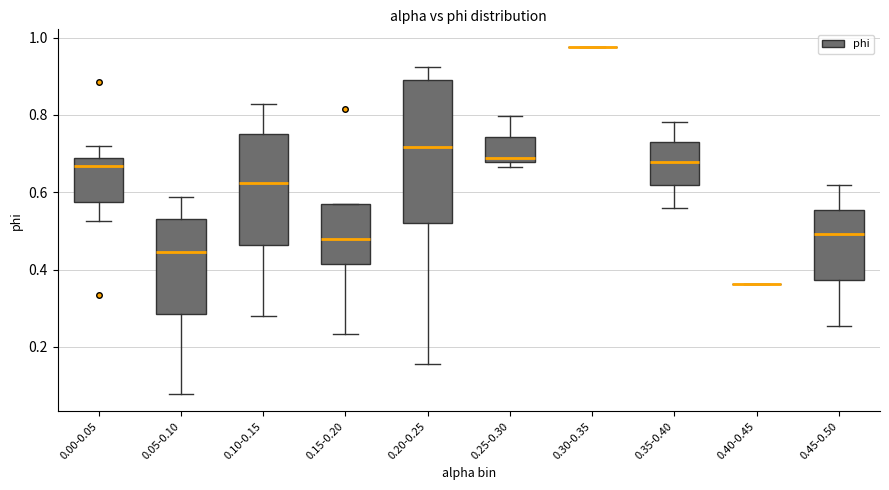

Reading left to right, read every box against the y-axis: the position of its median line, the range the box covers, and the ends of its whiskers. The values are not printed on the chart, so give them approximately, as read against the axis.

0.00-0.05: median 0.66, box 0.58 to 0.68, whiskers 0.52 to 0.72
0.05-0.10: median 0.44, box 0.28 to 0.54, whiskers 0.08 to 0.58
0.10-0.15: median 0.62, box 0.46 to 0.76, whiskers 0.28 to 0.82
0.15-0.20: median 0.48, box 0.42 to 0.56, whiskers 0.24 to 0.56
0.20-0.25: median 0.72, box 0.52 to 0.90, whiskers 0.16 to 0.92
0.25-0.30: median 0.68 (just above the box's lower edge), box 0.68 to 0.74, whiskers 0.66 to 0.80
0.30-0.35: box collapsed to a line at 0.98, whiskers 0.98 to 0.98
0.35-0.40: median 0.68, box 0.62 to 0.72, whiskers 0.56 to 0.78
0.40-0.45: box collapsed to a line at 0.36, whiskers 0.36 to 0.36
0.45-0.50: median 0.50, box 0.38 to 0.56, whiskers 0.26 to 0.62